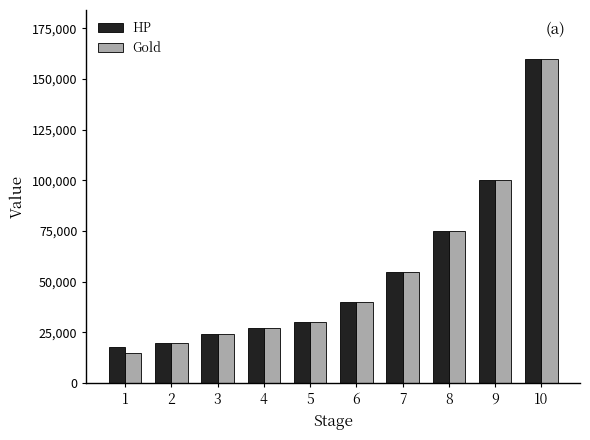

What is the value of the HP bar at the 10th from the left?

160000